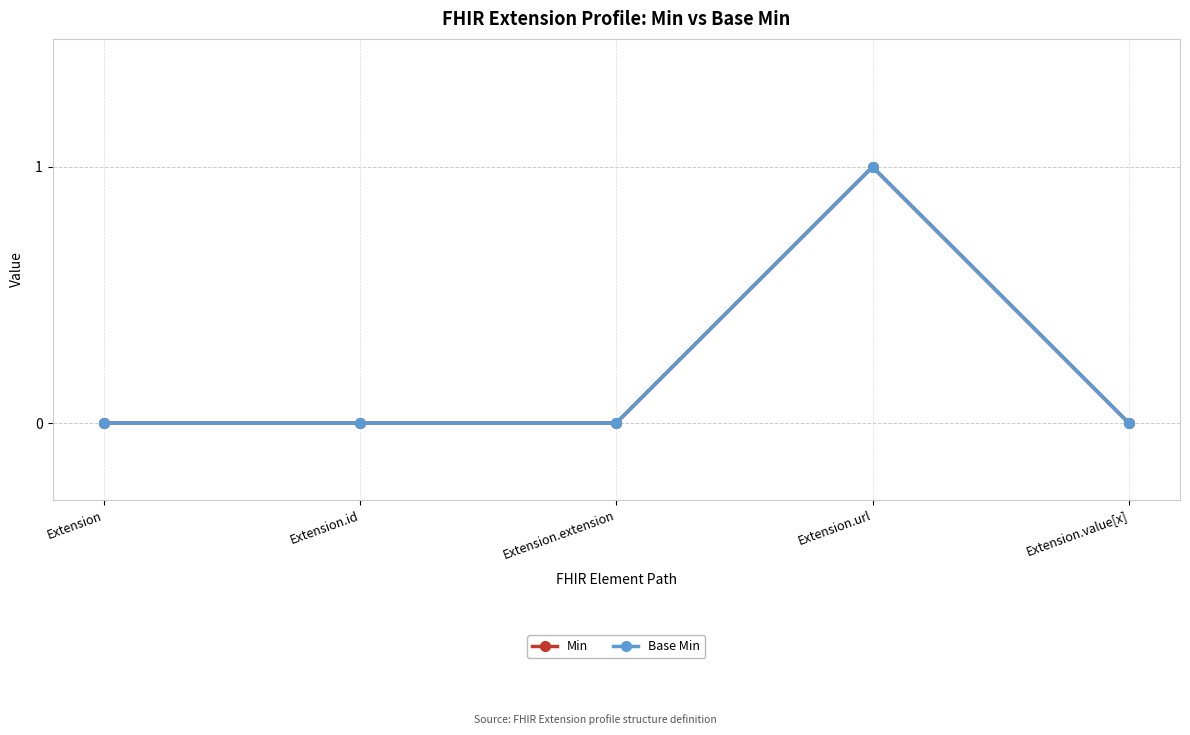

The Min series shows 0 at Extension. True or false?

True